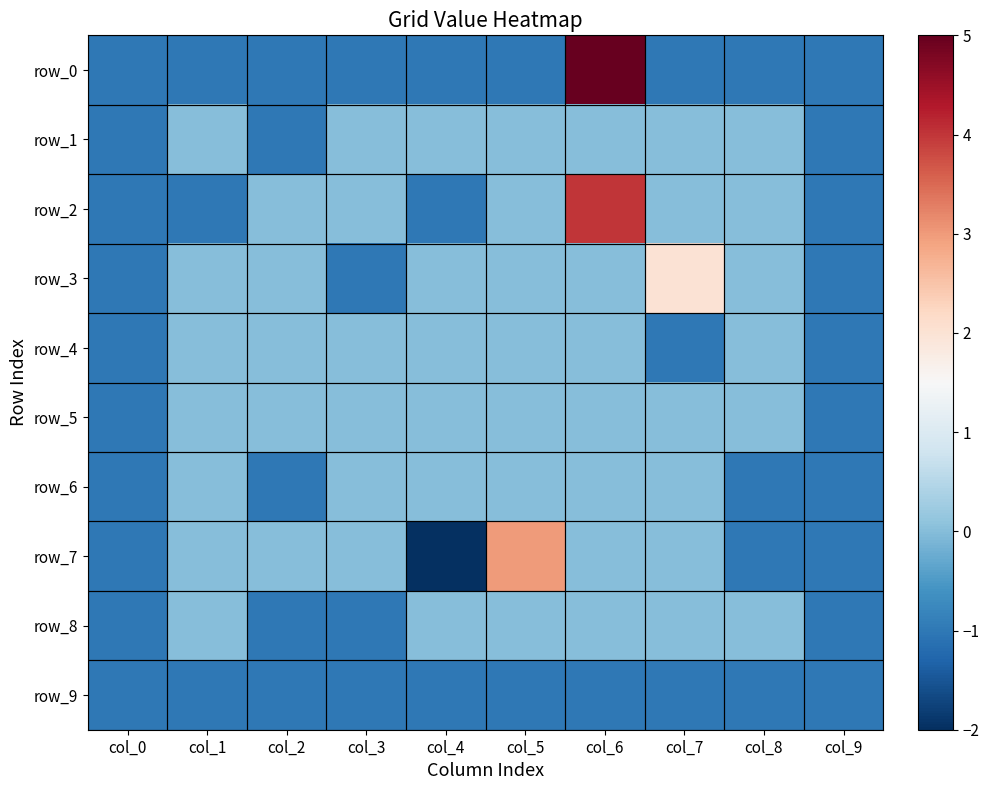

How many row_1 values are between -1 and 0?

10